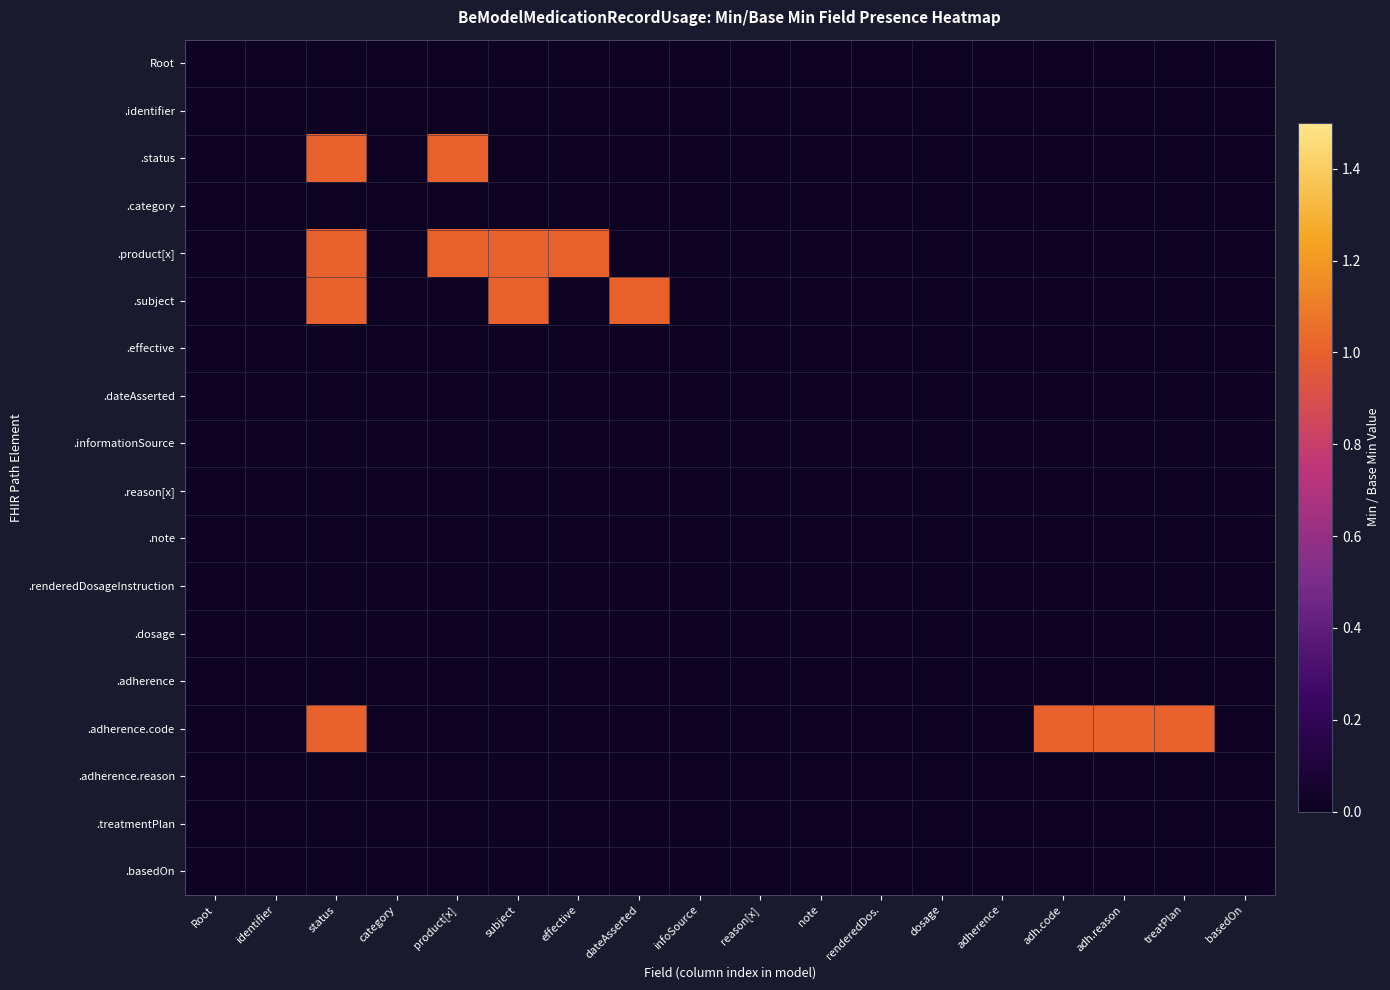

Reading right to left, extract all data points from this chart.

Root: basedOn=0	treatPlan=0	adh.reason=0	adh.code=0	adherence=0	dosage=0	renderedDos.=0	note=0	reason[x]=0	infoSource=0	dateAsserted=0	effective=0	subject=0	product[x]=0	category=0	status=0	identifier=0	Root=0
.identifier: basedOn=0	treatPlan=0	adh.reason=0	adh.code=0	adherence=0	dosage=0	renderedDos.=0	note=0	reason[x]=0	infoSource=0	dateAsserted=0	effective=0	subject=0	product[x]=0	category=0	status=0	identifier=0	Root=0
.status: basedOn=0	treatPlan=0	adh.reason=0	adh.code=0	adherence=0	dosage=0	renderedDos.=0	note=0	reason[x]=0	infoSource=0	dateAsserted=0	effective=0	subject=0	product[x]=1	category=0	status=1	identifier=0	Root=0
.category: basedOn=0	treatPlan=0	adh.reason=0	adh.code=0	adherence=0	dosage=0	renderedDos.=0	note=0	reason[x]=0	infoSource=0	dateAsserted=0	effective=0	subject=0	product[x]=0	category=0	status=0	identifier=0	Root=0
.product[x]: basedOn=0	treatPlan=0	adh.reason=0	adh.code=0	adherence=0	dosage=0	renderedDos.=0	note=0	reason[x]=0	infoSource=0	dateAsserted=0	effective=1	subject=1	product[x]=1	category=0	status=1	identifier=0	Root=0
.subject: basedOn=0	treatPlan=0	adh.reason=0	adh.code=0	adherence=0	dosage=0	renderedDos.=0	note=0	reason[x]=0	infoSource=0	dateAsserted=1	effective=0	subject=1	product[x]=0	category=0	status=1	identifier=0	Root=0
.effective: basedOn=0	treatPlan=0	adh.reason=0	adh.code=0	adherence=0	dosage=0	renderedDos.=0	note=0	reason[x]=0	infoSource=0	dateAsserted=0	effective=0	subject=0	product[x]=0	category=0	status=0	identifier=0	Root=0
.dateAsserted: basedOn=0	treatPlan=0	adh.reason=0	adh.code=0	adherence=0	dosage=0	renderedDos.=0	note=0	reason[x]=0	infoSource=0	dateAsserted=0	effective=0	subject=0	product[x]=0	category=0	status=0	identifier=0	Root=0
.informationSource: basedOn=0	treatPlan=0	adh.reason=0	adh.code=0	adherence=0	dosage=0	renderedDos.=0	note=0	reason[x]=0	infoSource=0	dateAsserted=0	effective=0	subject=0	product[x]=0	category=0	status=0	identifier=0	Root=0
.reason[x]: basedOn=0	treatPlan=0	adh.reason=0	adh.code=0	adherence=0	dosage=0	renderedDos.=0	note=0	reason[x]=0	infoSource=0	dateAsserted=0	effective=0	subject=0	product[x]=0	category=0	status=0	identifier=0	Root=0
.note: basedOn=0	treatPlan=0	adh.reason=0	adh.code=0	adherence=0	dosage=0	renderedDos.=0	note=0	reason[x]=0	infoSource=0	dateAsserted=0	effective=0	subject=0	product[x]=0	category=0	status=0	identifier=0	Root=0
.renderedDosageInstruction: basedOn=0	treatPlan=0	adh.reason=0	adh.code=0	adherence=0	dosage=0	renderedDos.=0	note=0	reason[x]=0	infoSource=0	dateAsserted=0	effective=0	subject=0	product[x]=0	category=0	status=0	identifier=0	Root=0
.dosage: basedOn=0	treatPlan=0	adh.reason=0	adh.code=0	adherence=0	dosage=0	renderedDos.=0	note=0	reason[x]=0	infoSource=0	dateAsserted=0	effective=0	subject=0	product[x]=0	category=0	status=0	identifier=0	Root=0
.adherence: basedOn=0	treatPlan=0	adh.reason=0	adh.code=0	adherence=0	dosage=0	renderedDos.=0	note=0	reason[x]=0	infoSource=0	dateAsserted=0	effective=0	subject=0	product[x]=0	category=0	status=0	identifier=0	Root=0
.adherence.code: basedOn=0	treatPlan=1	adh.reason=1	adh.code=1	adherence=0	dosage=0	renderedDos.=0	note=0	reason[x]=0	infoSource=0	dateAsserted=0	effective=0	subject=0	product[x]=0	category=0	status=1	identifier=0	Root=0
.adherence.reason: basedOn=0	treatPlan=0	adh.reason=0	adh.code=0	adherence=0	dosage=0	renderedDos.=0	note=0	reason[x]=0	infoSource=0	dateAsserted=0	effective=0	subject=0	product[x]=0	category=0	status=0	identifier=0	Root=0
.treatmentPlan: basedOn=0	treatPlan=0	adh.reason=0	adh.code=0	adherence=0	dosage=0	renderedDos.=0	note=0	reason[x]=0	infoSource=0	dateAsserted=0	effective=0	subject=0	product[x]=0	category=0	status=0	identifier=0	Root=0
.basedOn: basedOn=0	treatPlan=0	adh.reason=0	adh.code=0	adherence=0	dosage=0	renderedDos.=0	note=0	reason[x]=0	infoSource=0	dateAsserted=0	effective=0	subject=0	product[x]=0	category=0	status=0	identifier=0	Root=0